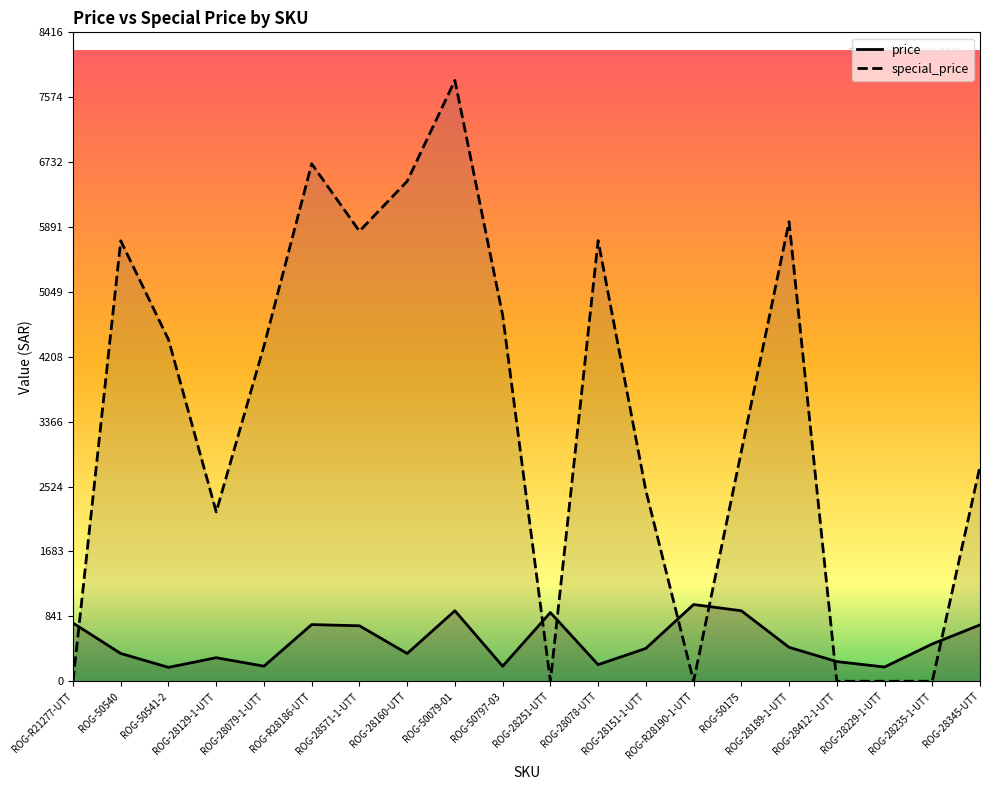

What is the label of the 3rd point from the left?

ROG-50541-2